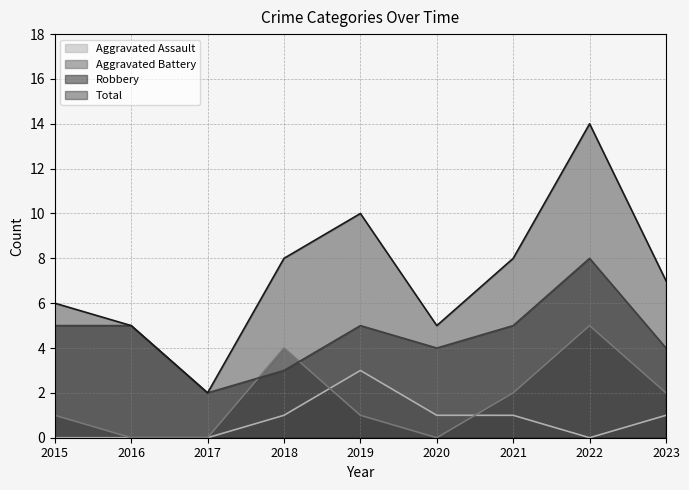

What is the value of the Aggravated Battery point at the 1st from the left?

1